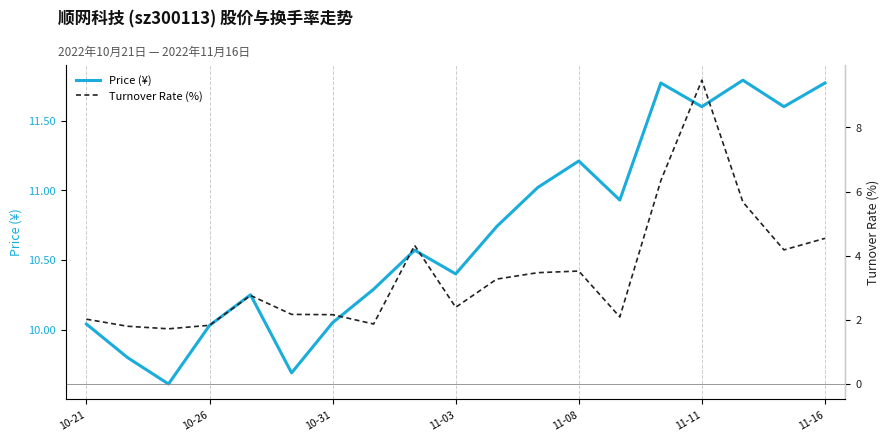

Which series has the largest total across all categories?

price